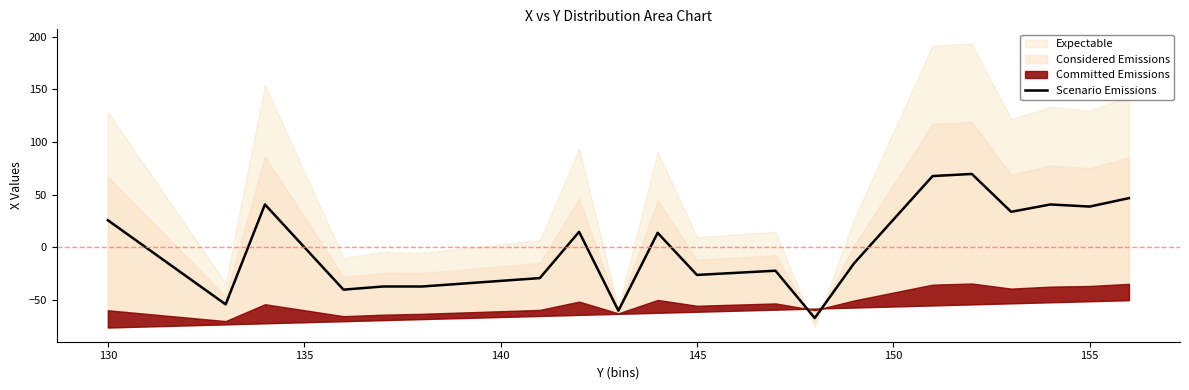

Reading right to left, transcribe all the data shown in this chart.

46.6	38.6	40.6	33.6	69.6	67.6	-15.4	-67.4	-22.4	-26.4	13.6	-60.4	14.6	-29.4	-37.4	-37.4	-40.4	40.6	-54.4	25.6